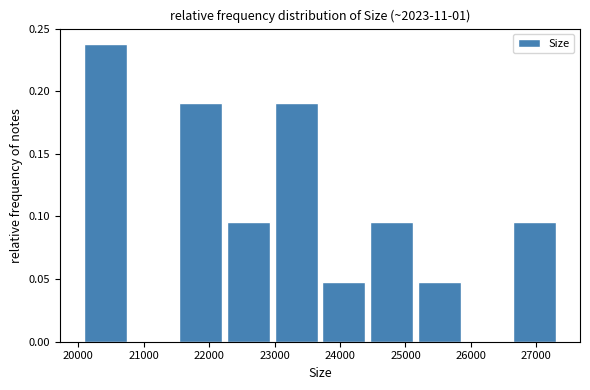

Reading left to right, list every bar in this chart as the range it spans on the x-axis followed by its height. Neither the bar edges nor the heights are printed on the chart, so give them approximately, as read against the axes.

20100 to 20800: 0.240
20800 to 21500: 0
21500 to 22300: 0.190
22300 to 23000: 0.095
23000 to 23700: 0.190
23700 to 24500: 0.050
24500 to 25200: 0.095
25200 to 25900: 0.050
25900 to 26600: 0
26600 to 27400: 0.095